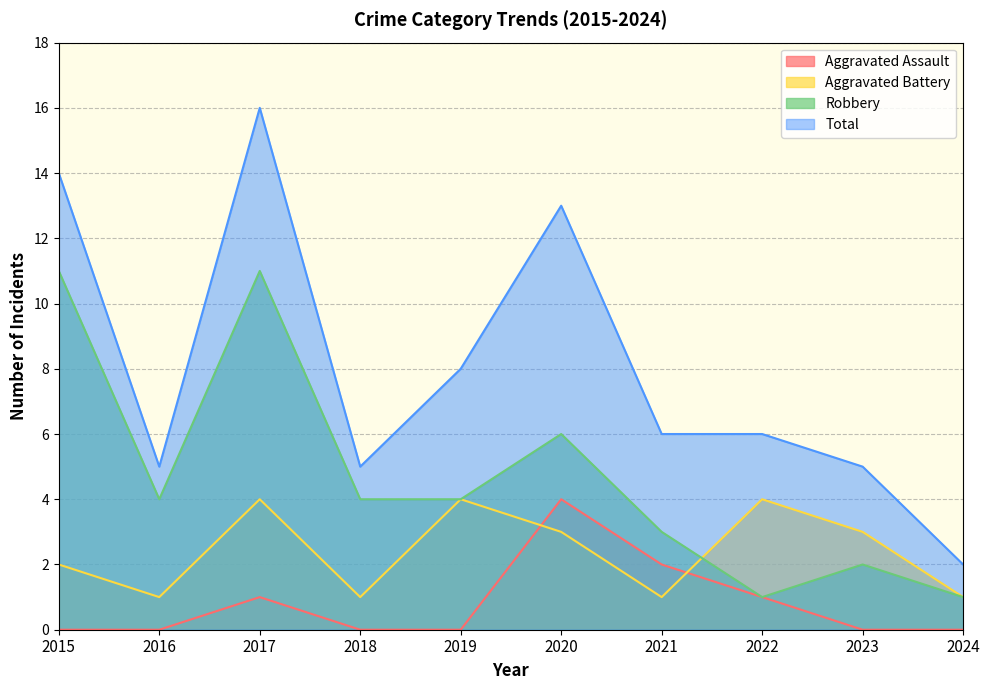

Reading left to right, list all the values displayed in this chart.

Aggravated Assault: 0	0	1	0	0	4	2	1	0	0
Aggravated Battery: 2	1	4	1	4	3	1	4	3	1
Robbery: 11	4	11	4	4	6	3	1	2	1
Total: 14	5	16	5	8	13	6	6	5	2